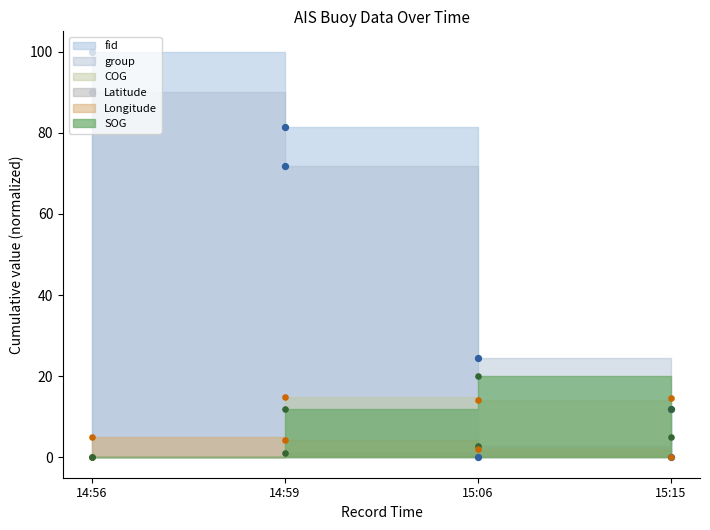

Which series has the widest spread of Y values?

fid